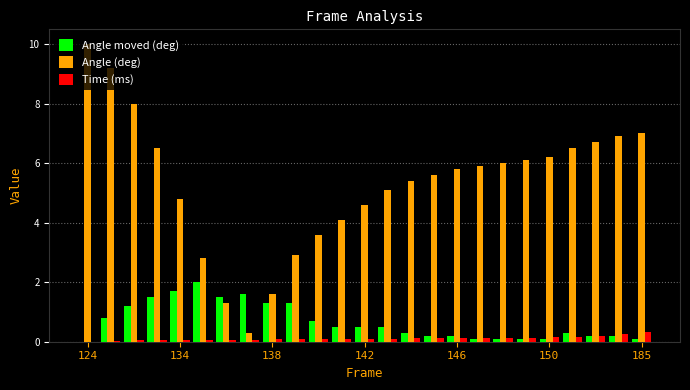

What is the maximum value for Angle (deg)?

10.0